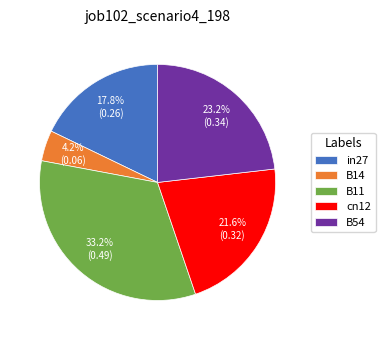

To the nearest percent, what is the average slice percentage?

20%